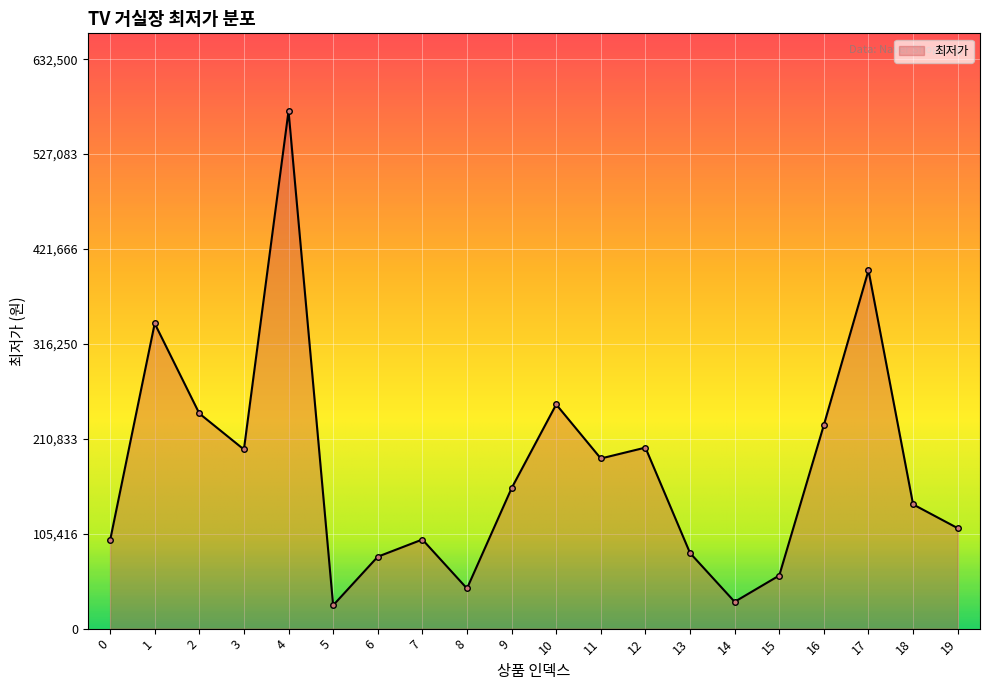

What is the maximum value shown in the chart?

575000